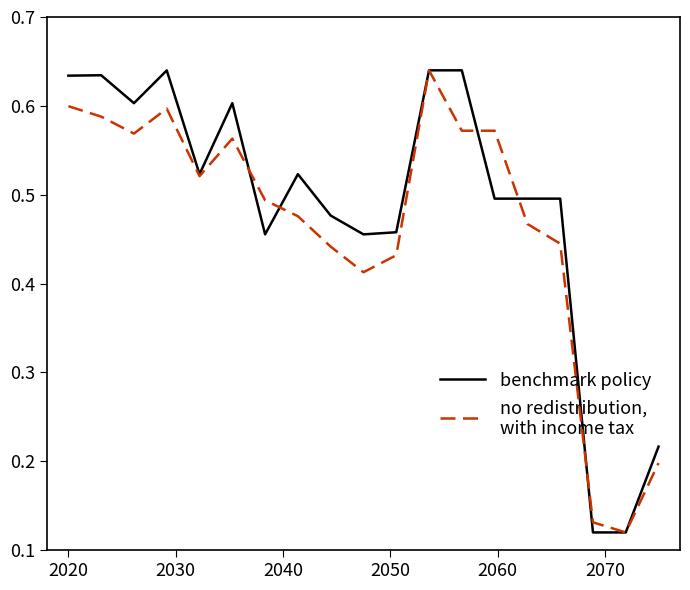

Does the chart display data point markers on the line(s)?

No